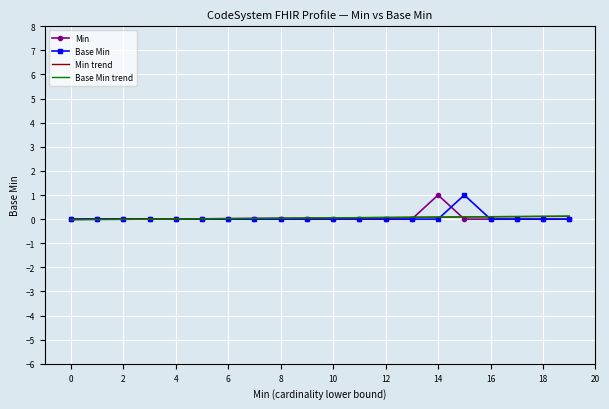

What is the highest value of the Min series?

1.0